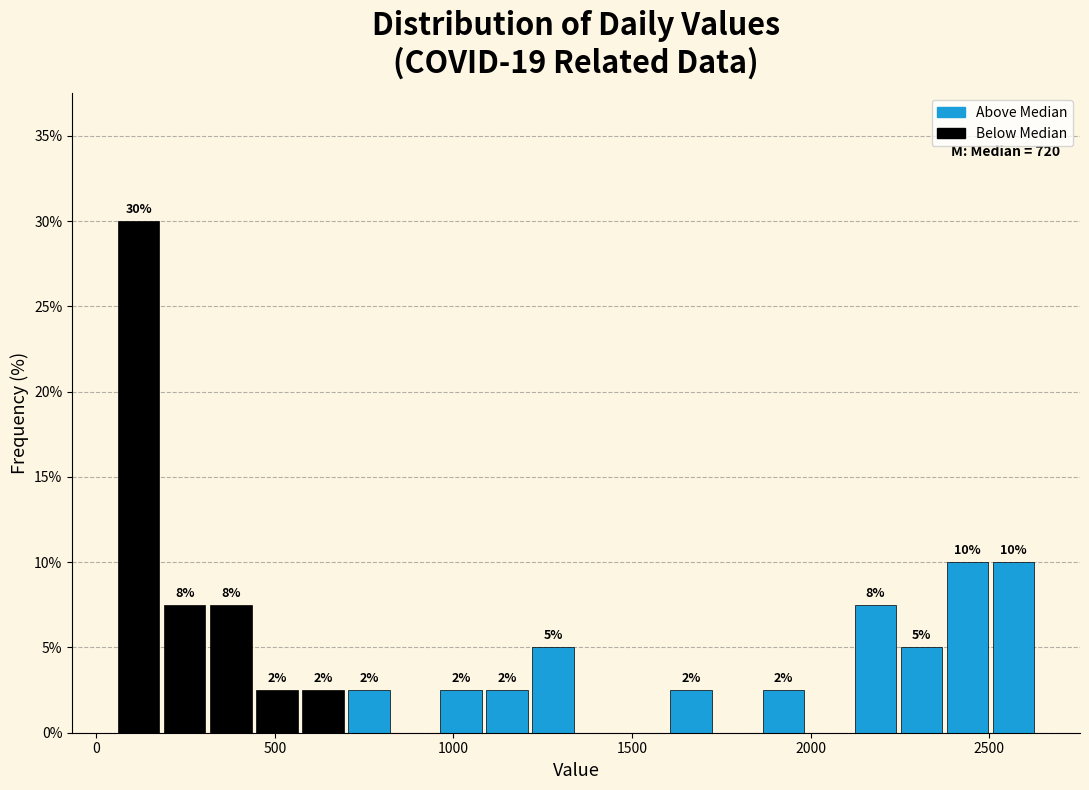

Around what value on the x-axis is the tallest bar? Give the approximate position of its centre, as read against the axis.

100